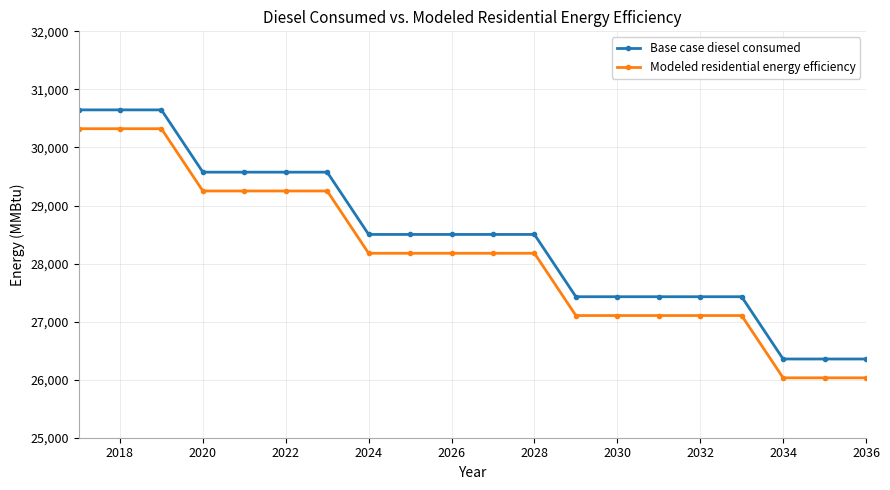

Which series has the widest spread of values?

Modeled residential energy efficiency